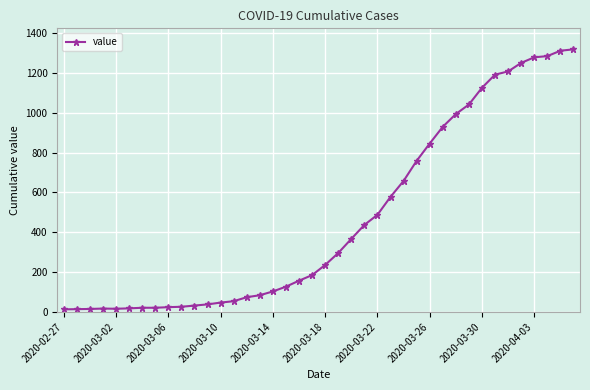

What is the difference between the maximum and minimum values?

1306